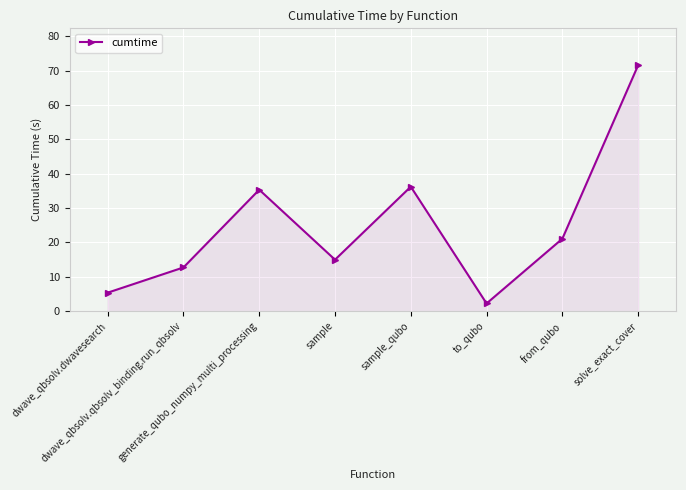

What is the label of the 7th point from the right?

dwave_qbsolv.qbsolv_binding.run_qbsolv